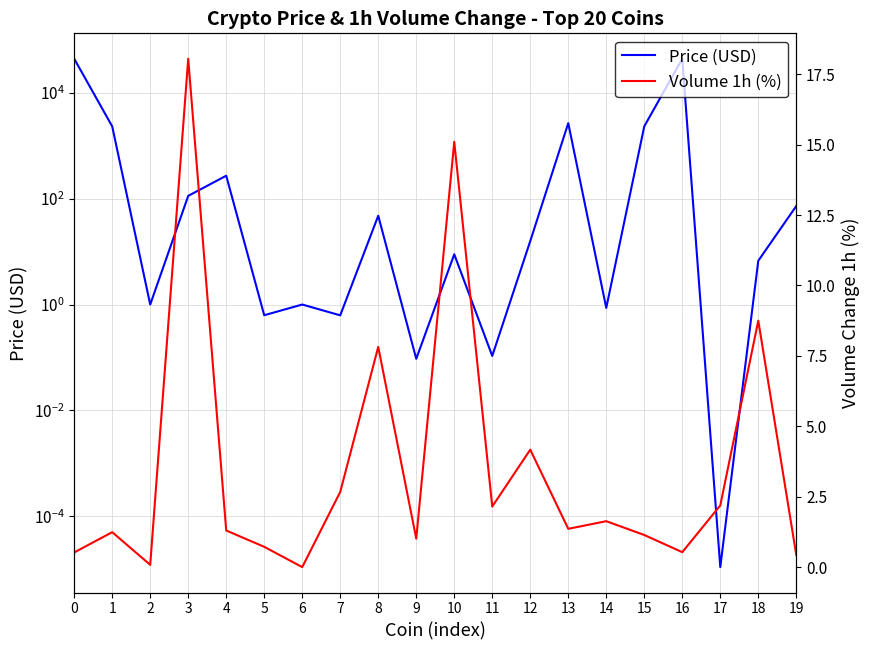

Which series has the widest spread of values?

Price (USD)